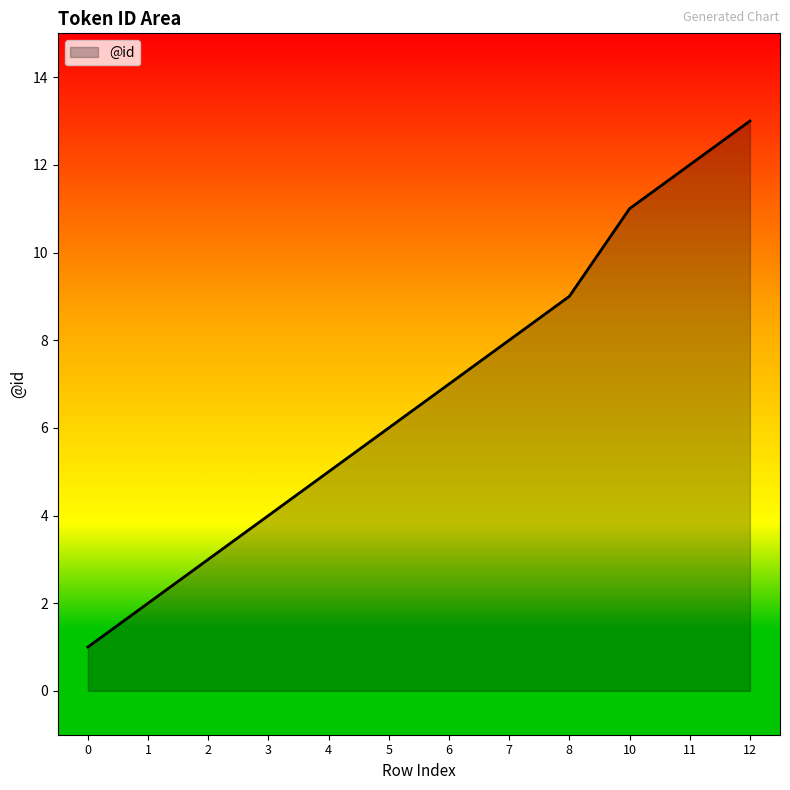

What is the difference between the maximum and minimum values?

12